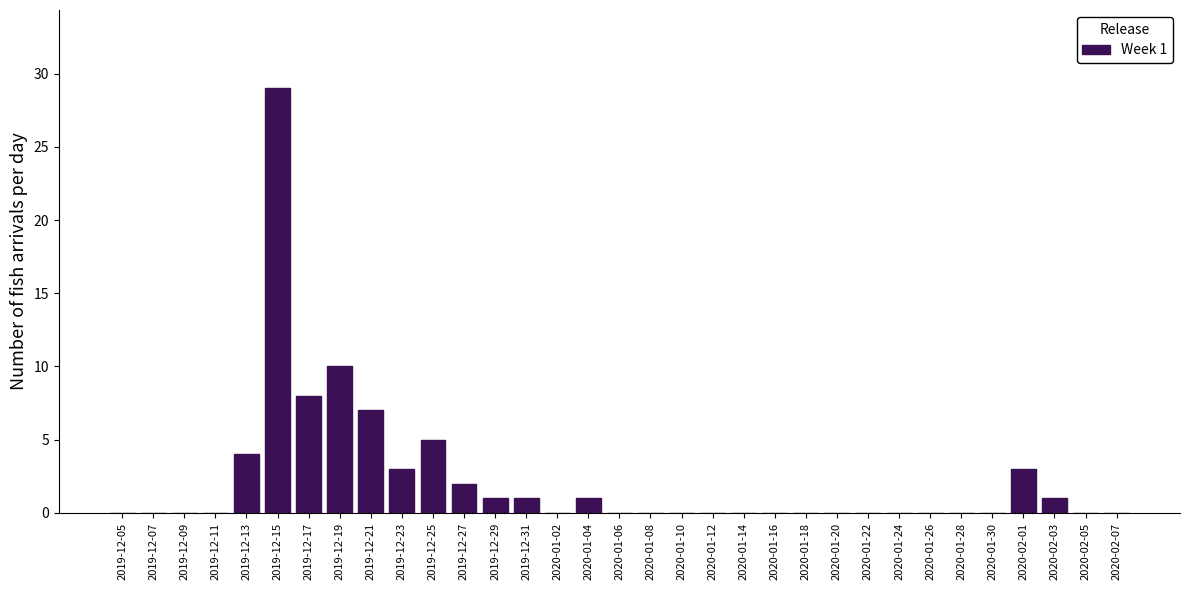

The chart shows a value of -20 at 2020-01-26. True or false?

False